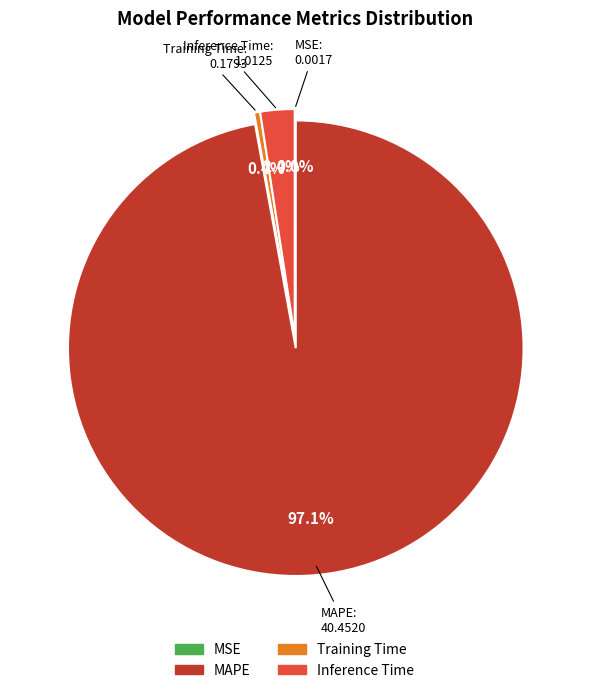

True or false: MAPE accounts for 97% of the total.

True